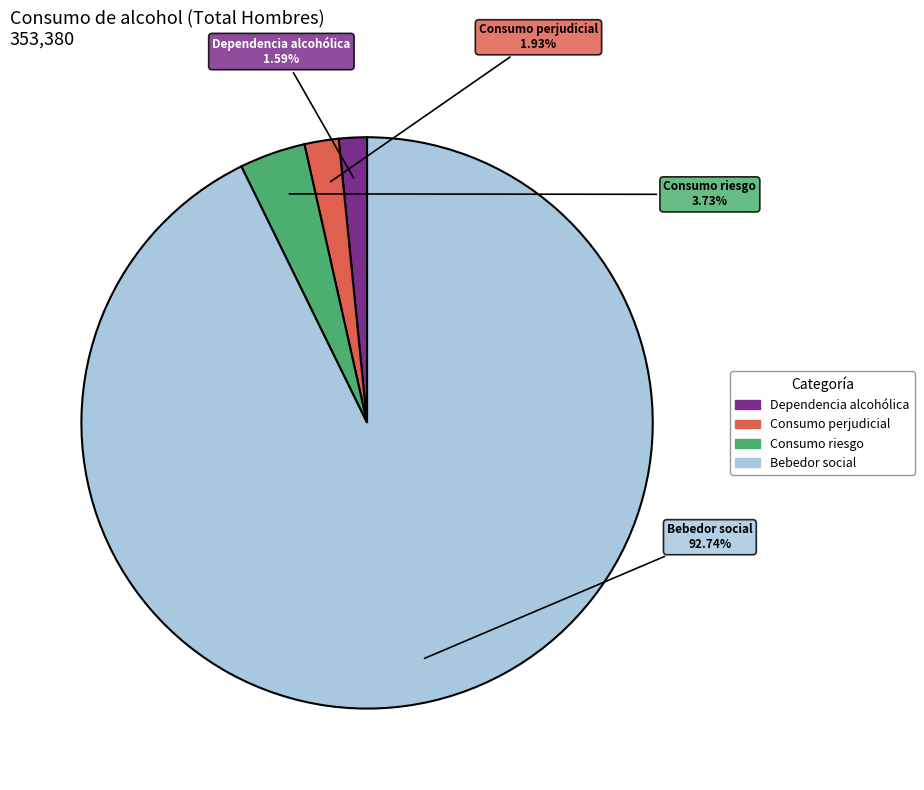

Which slice is the largest?

Bebedor social